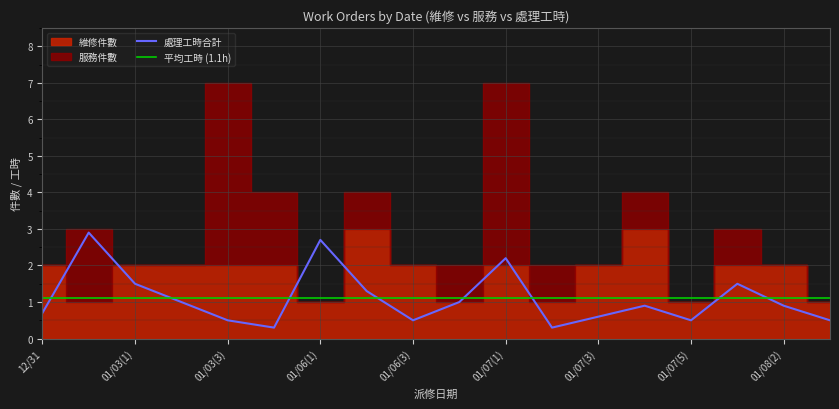

Does the chart display data point markers on the line(s)?

No